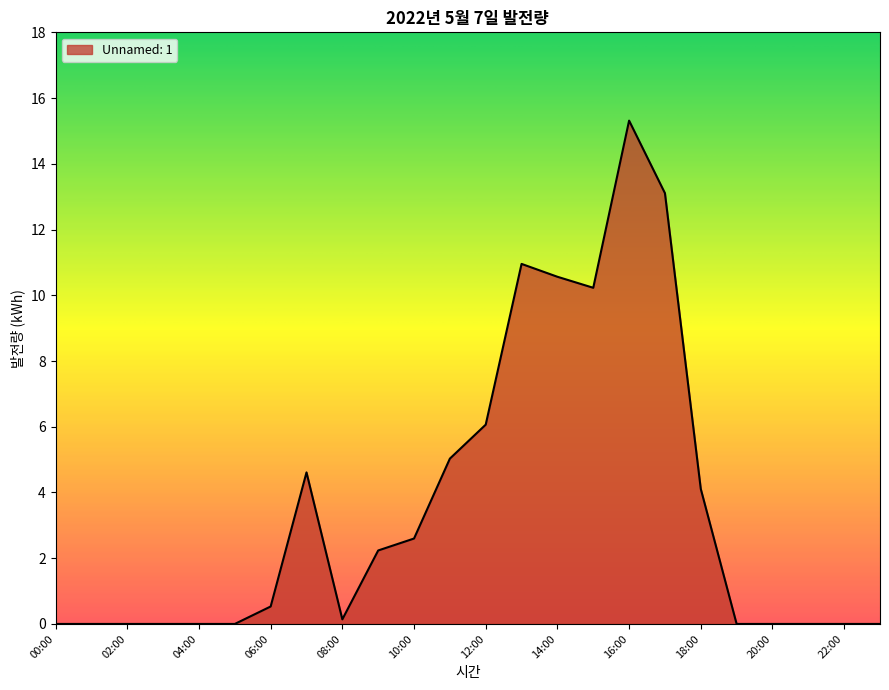

What is the maximum value shown in the chart?

15.3